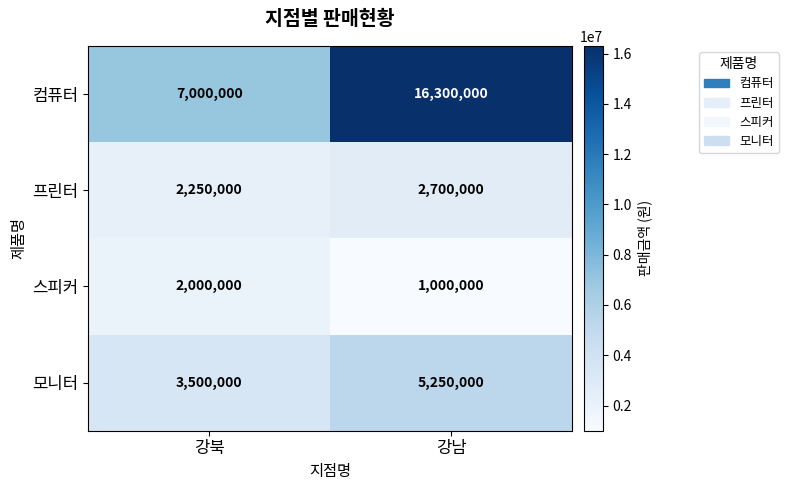

Rank the series by their maximum value, from highest to lowest.

컴퓨터, 모니터, 프린터, 스피커